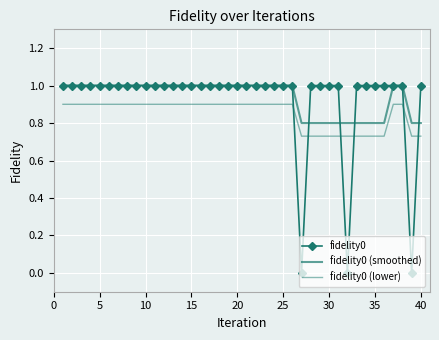

What is the average value of the fidelity0 series?

0.9